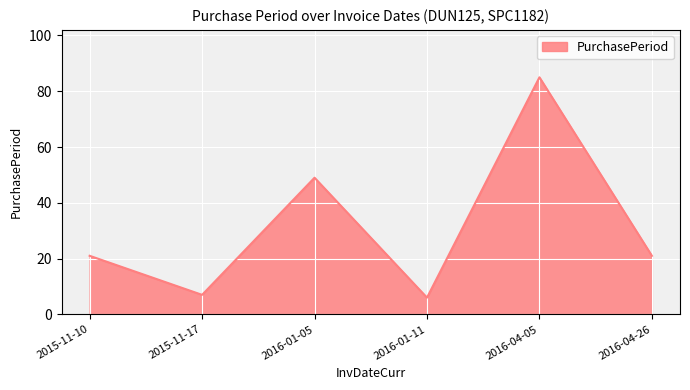

What is the difference between the values at 2016-01-05 and 2015-11-10?

28